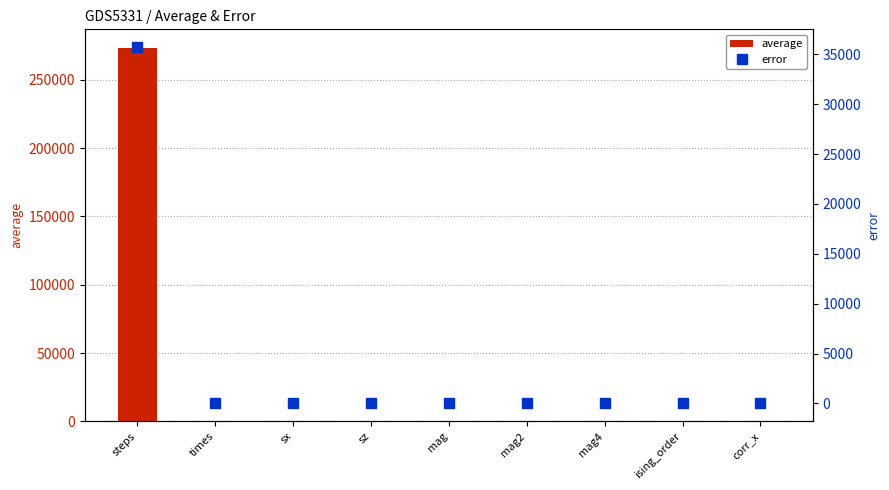

At which category does the chart reach its peak across all series?

steps